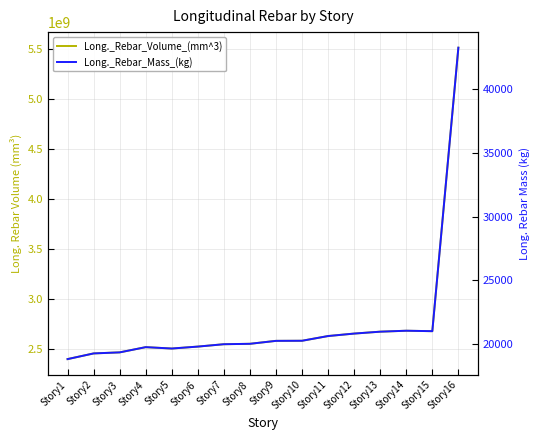

Which category has the highest value in the Long._Rebar_Mass_(kg) series?

Story16